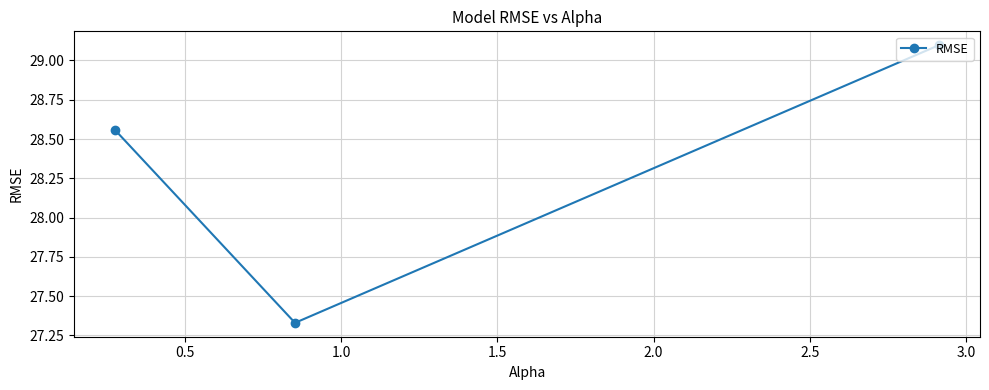

What is the smallest value displayed?

27.3